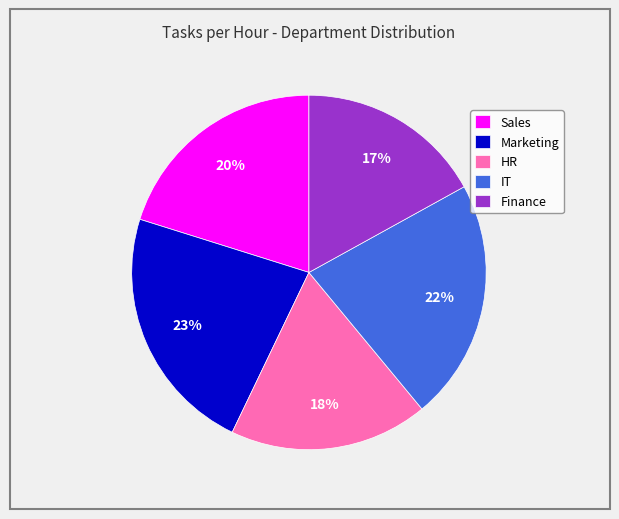

Rank the categories by value from highest to lowest.

Marketing, IT, Sales, HR, Finance